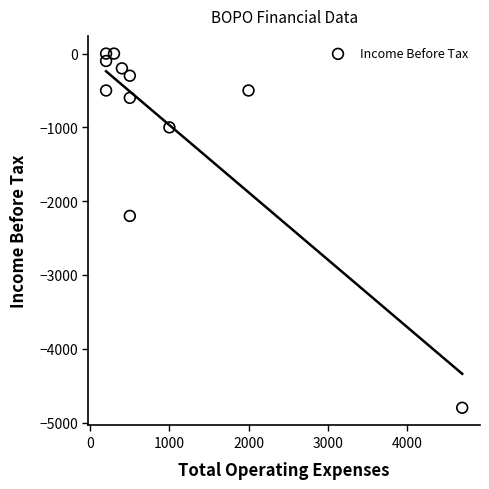

What is the range of X values (max minus min)?

4500